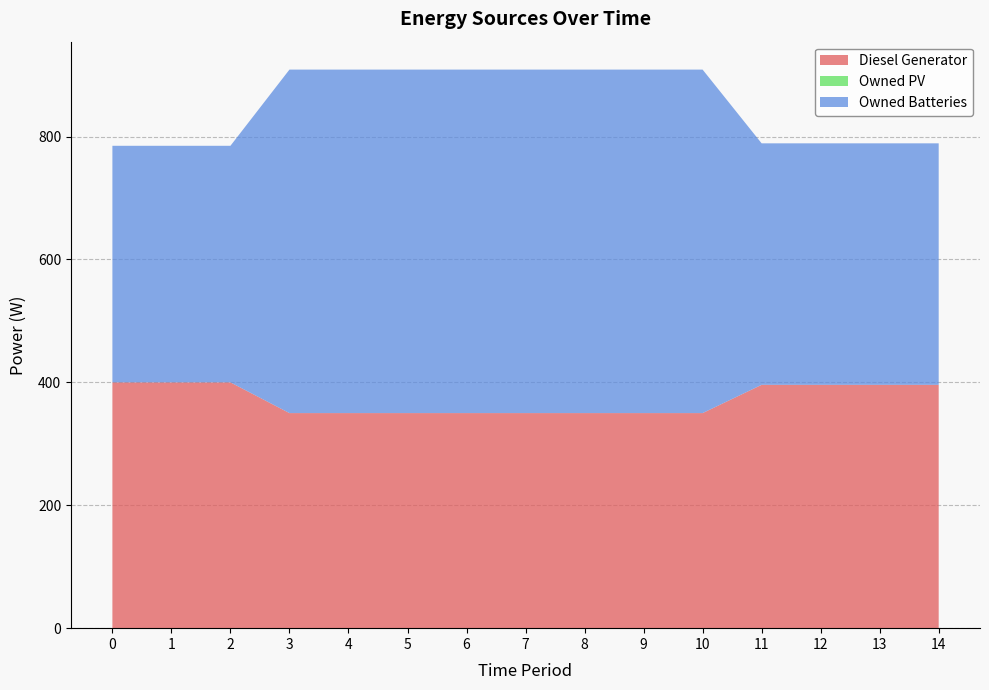

Reading left to right, extract all data points from this chart.

Diesel Generator: 400	400	400	350	350	350	350	350	350	350	350	396	396	396	396
Owned PV: 0	0	0	0	0	0	0	0	0	0	0	0	0	0	0
Owned Batteries: 385	385	385	559	559	559	559	559	559	559	559	393	393	393	393